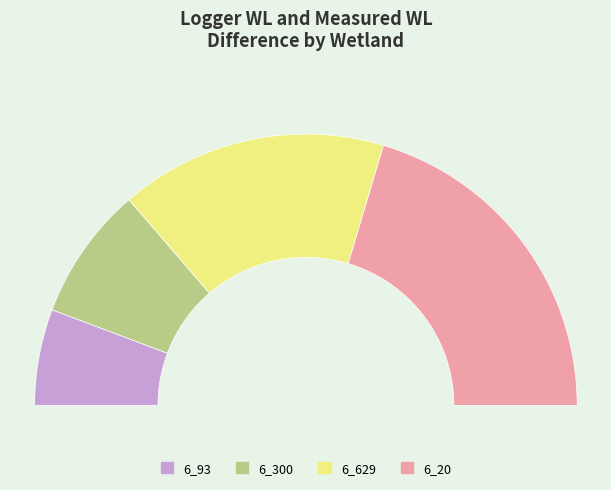

Is the sum of 6_93 and 6_300 greater than half?

No